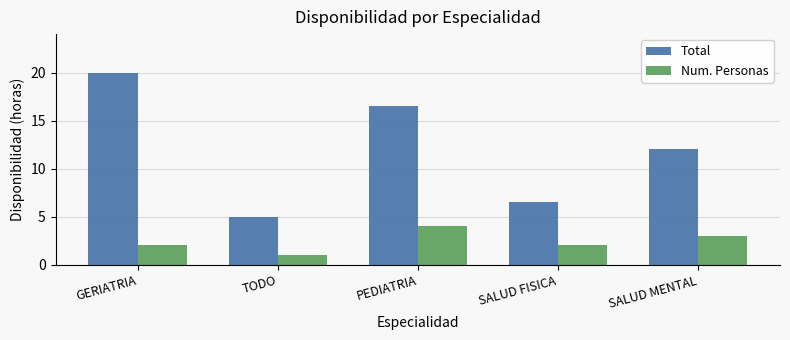

Which series has the largest total across all categories?

Total